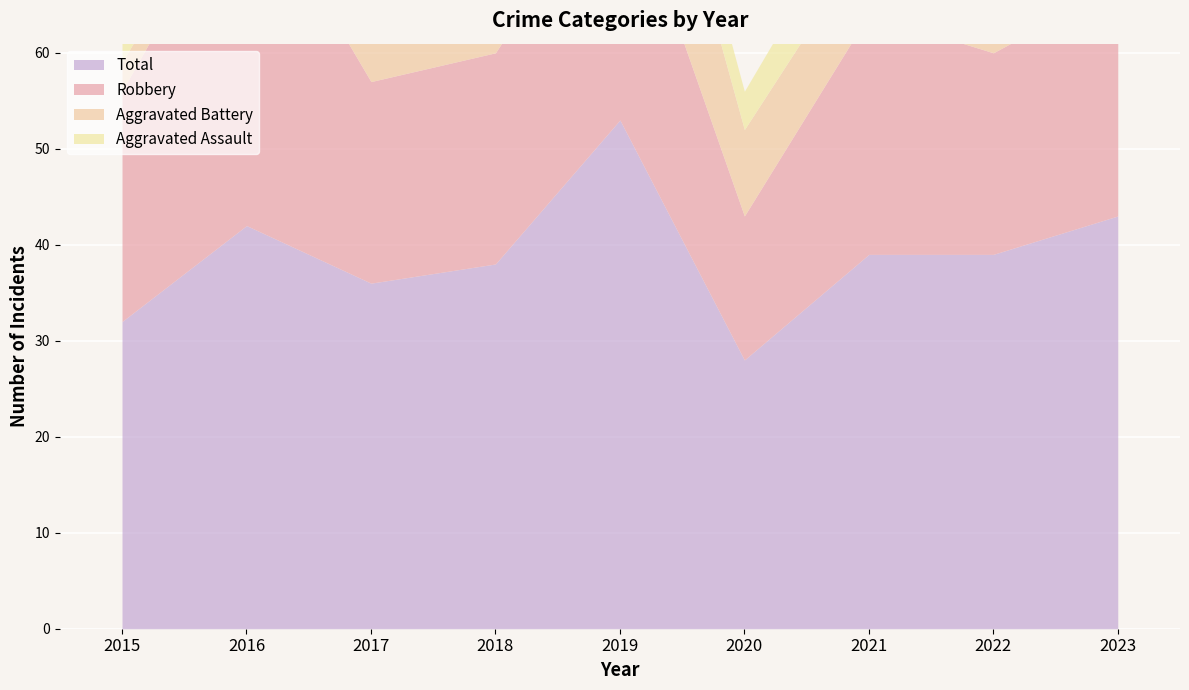

True or false: Total has more than 0 interior local peaks.

True